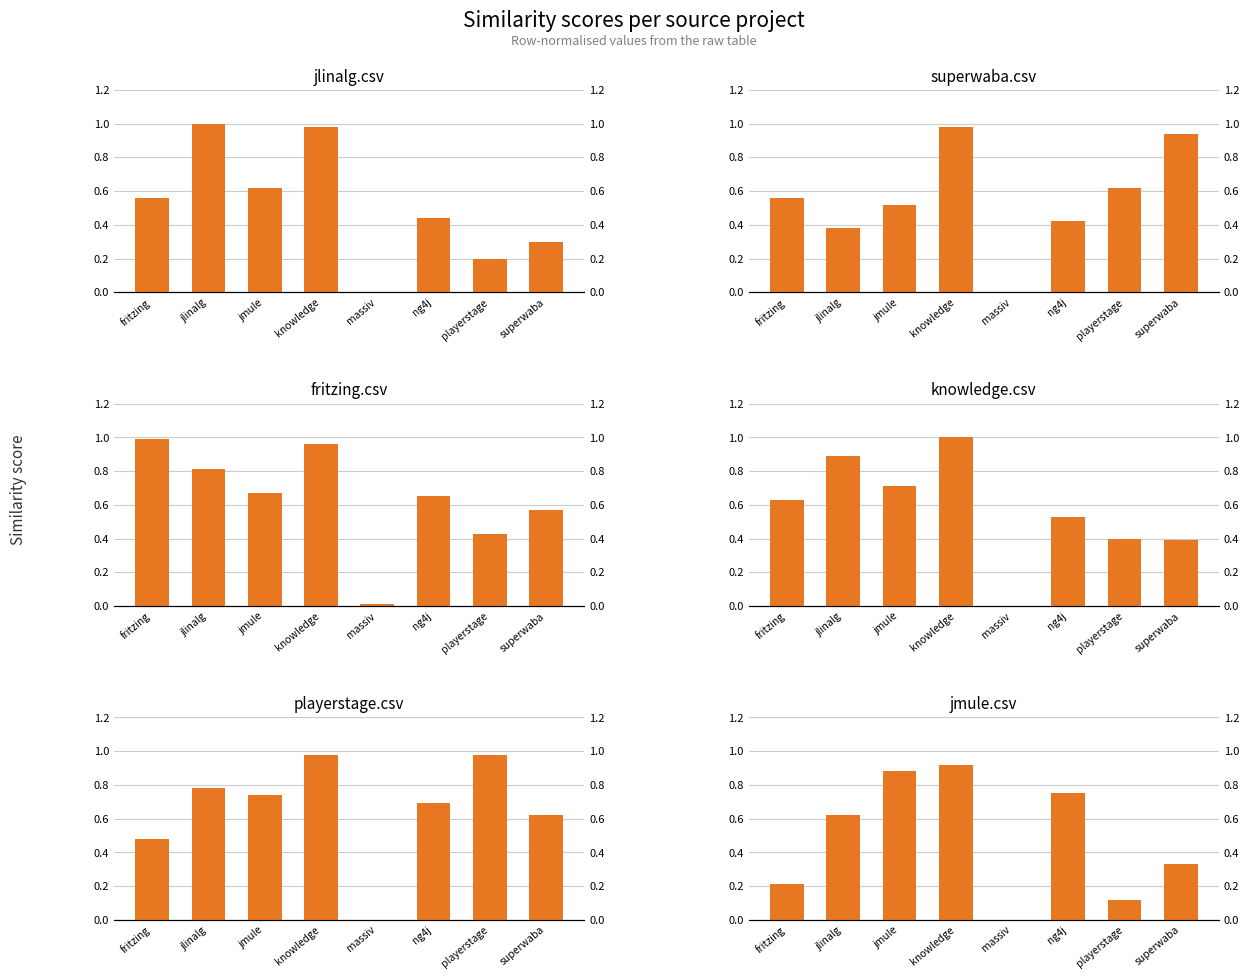

Reading left to right, extract all data points from this chart.

jlinalg.csv: 0.6	1.0	0.6	1.0	0.0	0.4	0.2	0.3
superwaba.csv: 0.6	0.4	0.5	1.0	0.0	0.4	0.6	0.9
fritzing.csv: 1.0	0.8	0.7	1.0	0.0	0.7	0.4	0.6
knowledge.csv: 0.6	0.9	0.7	1.0	0.0	0.5	0.4	0.4
playerstage.csv: 0.5	0.8	0.7	1.0	0.0	0.7	1.0	0.6
jmule.csv: 0.2	0.6	0.9	0.9	0.0	0.8	0.1	0.3